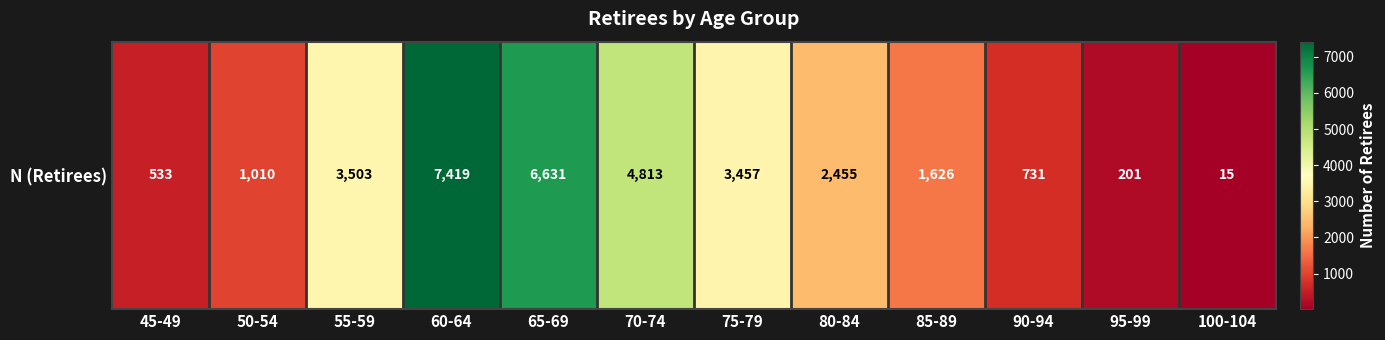

Rank the categories by value from highest to lowest.

60-64, 65-69, 70-74, 55-59, 75-79, 80-84, 85-89, 50-54, 90-94, 45-49, 95-99, 100-104